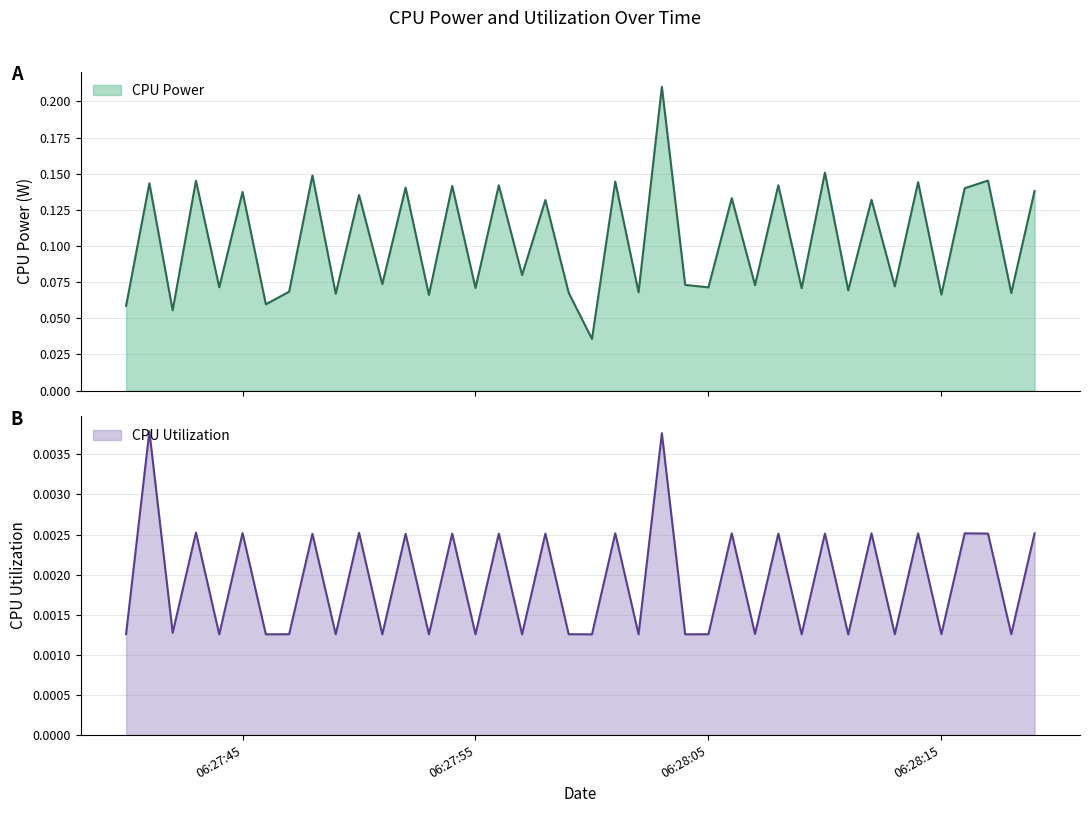

How many CPU Power values are between 0 and 1?

40